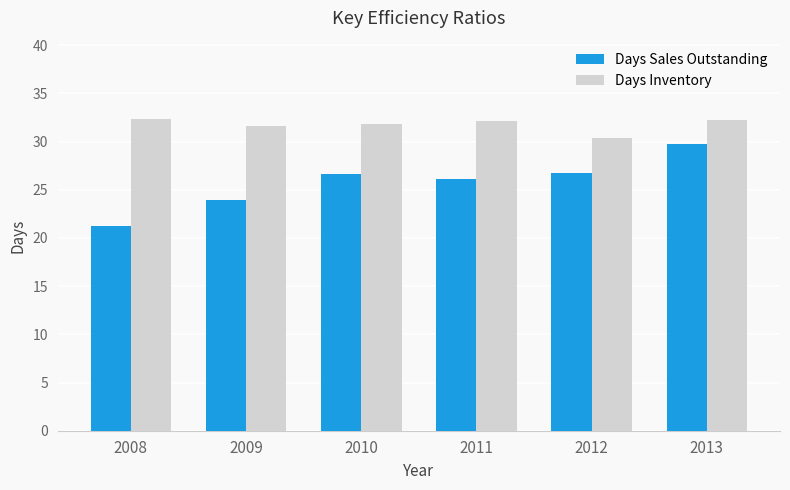

List the series in order of their overall mean, highest first.

Days Inventory, Days Sales Outstanding